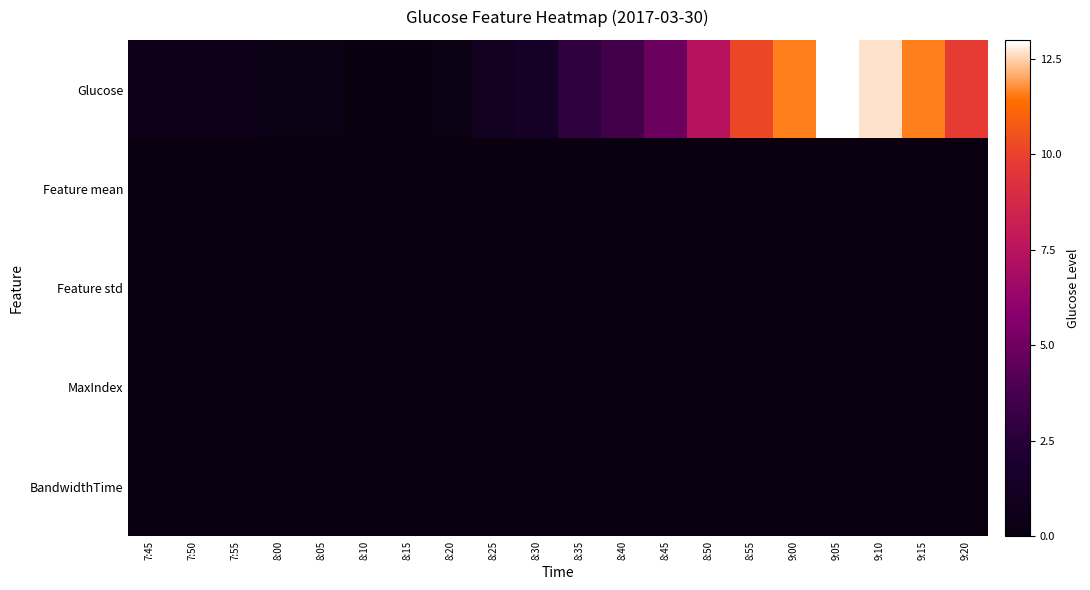

Reading left to right, list all the values displayed in this chart.

Glucose: 7:45=0.7	7:50=0.7	7:55=0.7	8:00=0.4	8:05=0.4	8:10=0.0	8:15=0.0	8:20=0.4	8:25=1.1	8:30=1.4	8:35=2.8	8:40=3.5	8:45=4.9	8:50=7.4	8:55=10.2	9:00=11.6	9:05=13.0	9:10=12.6	9:15=11.6	9:20=9.8
Feature mean: 7:45=0.0	7:50=0.0	7:55=0.0	8:00=0.0	8:05=0.0	8:10=0.0	8:15=0.0	8:20=0.0	8:25=0.0	8:30=0.0	8:35=0.0	8:40=0.0	8:45=0.0	8:50=0.0	8:55=0.0	9:00=0.0	9:05=0.0	9:10=0.0	9:15=0.0	9:20=0.0
Feature std: 7:45=0.0	7:50=0.0	7:55=0.0	8:00=0.0	8:05=0.0	8:10=0.0	8:15=0.0	8:20=0.0	8:25=0.0	8:30=0.0	8:35=0.0	8:40=0.0	8:45=0.0	8:50=0.0	8:55=0.0	9:00=0.0	9:05=0.0	9:10=0.0	9:15=0.0	9:20=0.0
MaxIndex: 7:45=0.0	7:50=0.0	7:55=0.0	8:00=0.0	8:05=0.0	8:10=0.0	8:15=0.0	8:20=0.0	8:25=0.0	8:30=0.0	8:35=0.0	8:40=0.0	8:45=0.0	8:50=0.0	8:55=0.0	9:00=0.0	9:05=0.0	9:10=0.0	9:15=0.0	9:20=0.0
BandwidthTime: 7:45=0.0	7:50=0.0	7:55=0.0	8:00=0.0	8:05=0.0	8:10=0.0	8:15=0.0	8:20=0.0	8:25=0.0	8:30=0.0	8:35=0.0	8:40=0.0	8:45=0.0	8:50=0.0	8:55=0.0	9:00=0.0	9:05=0.0	9:10=0.0	9:15=0.0	9:20=0.0